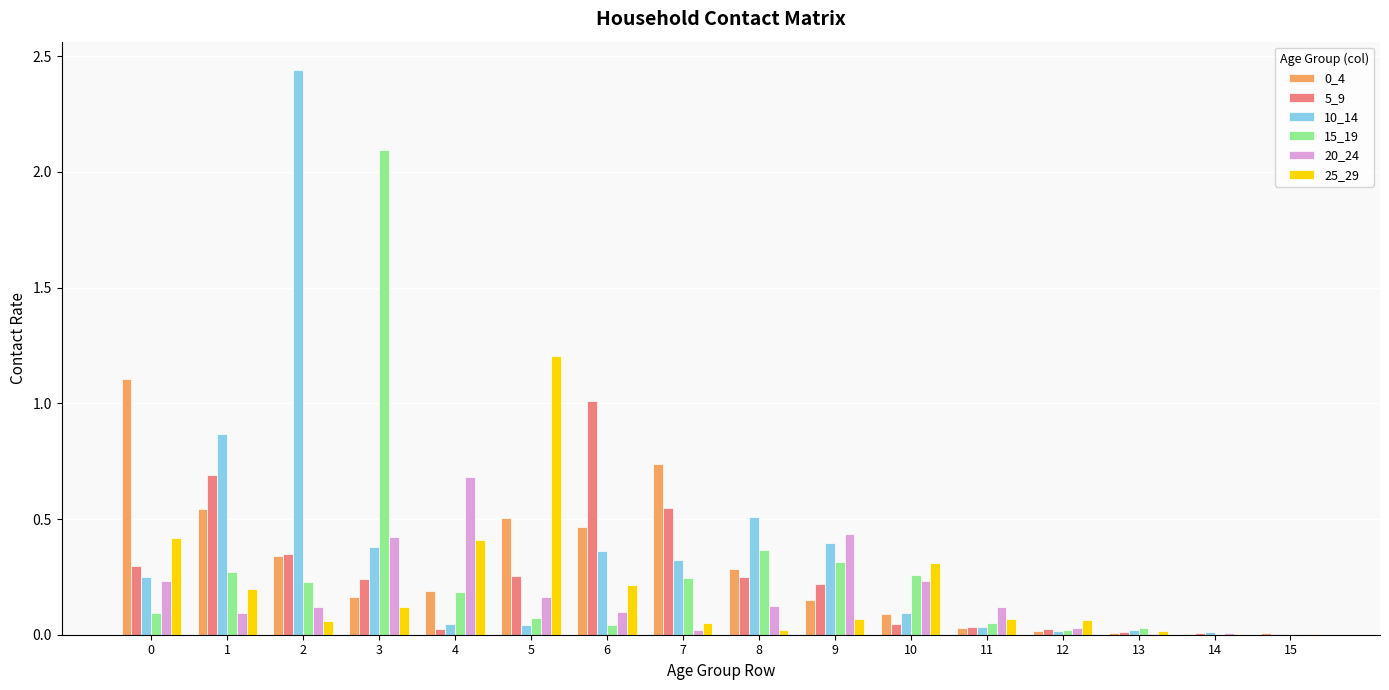

Is the value of 0_4 at 3 greater than the value of 25_29 at 2?

Yes